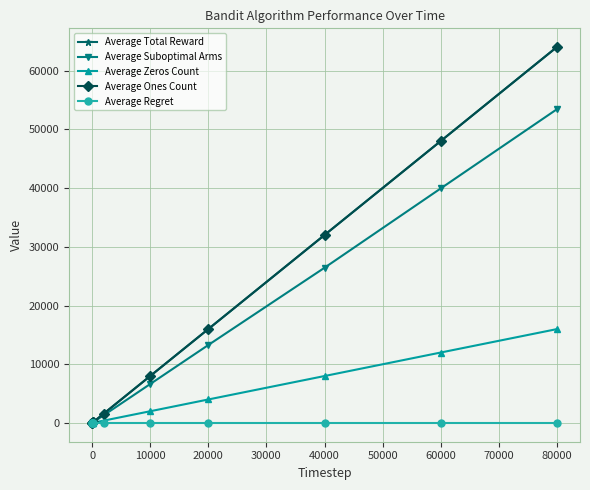

What is the difference between the maximum and minimum values in the Average Ones Count series?

64018.2